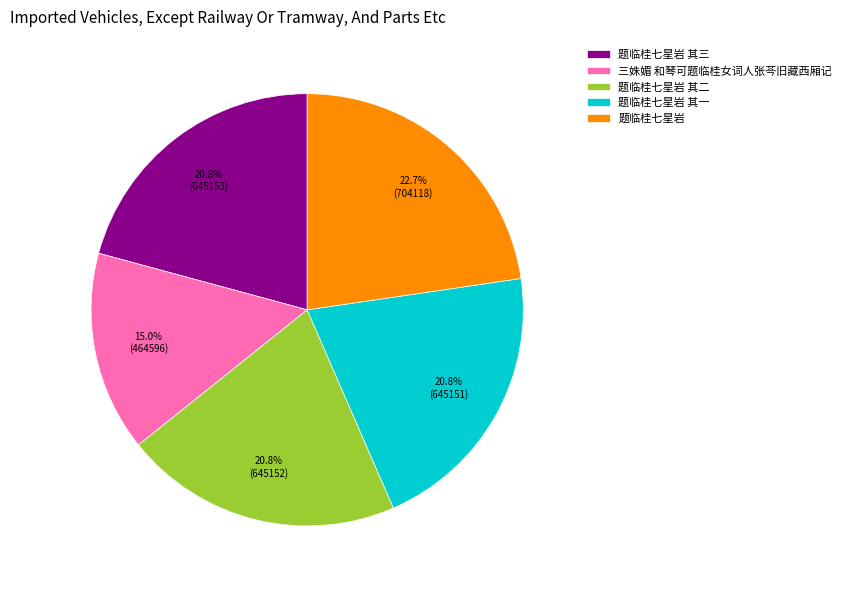

To the nearest percent, what portion does 题临桂七星岩 其二 represent?

21%